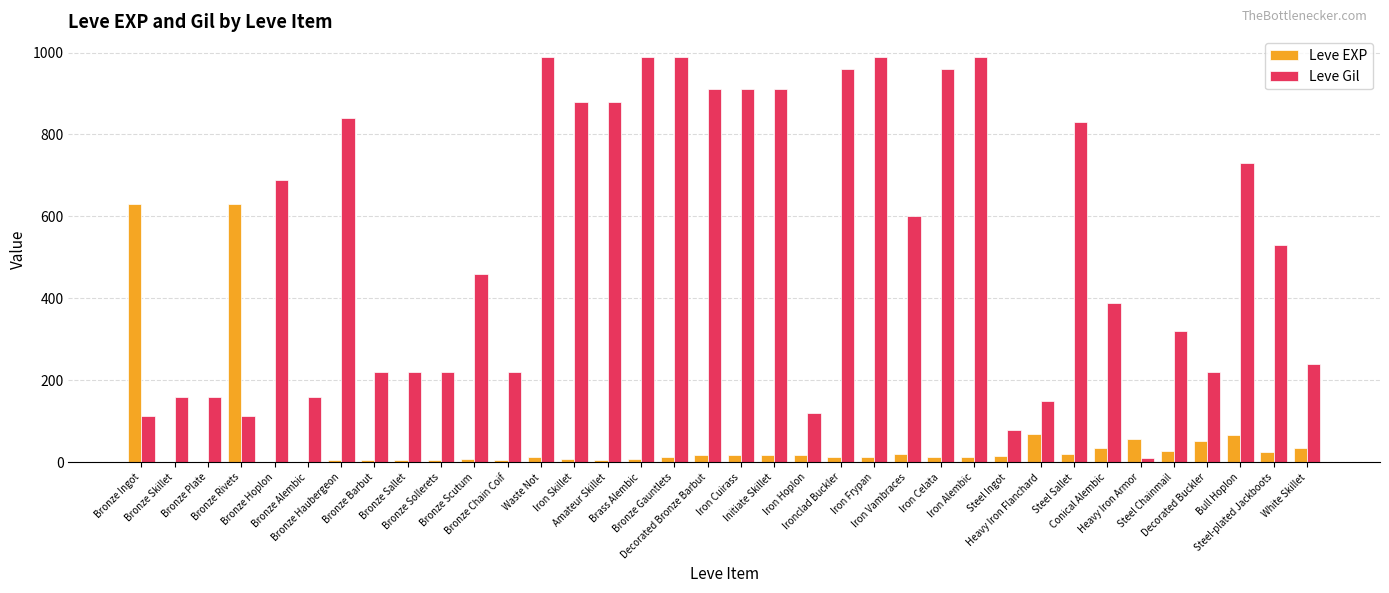

What is the sum of all Leve EXP values?

1902